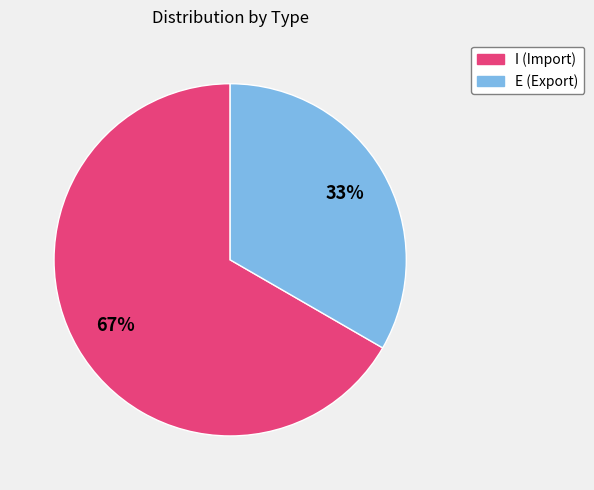

To the nearest percent, what is the average slice percentage?

50%